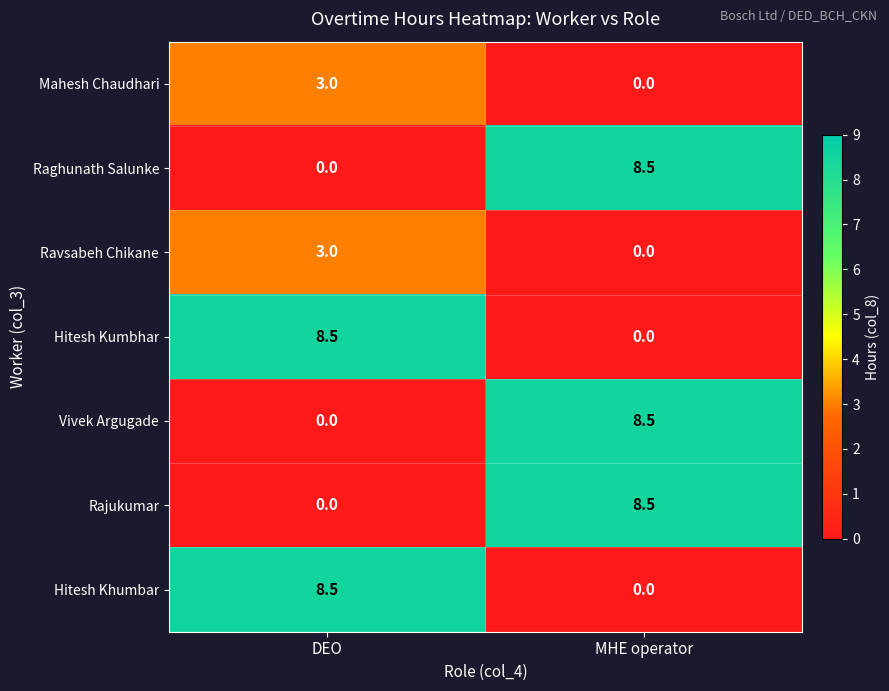

How many distinct data groups are displayed?

7